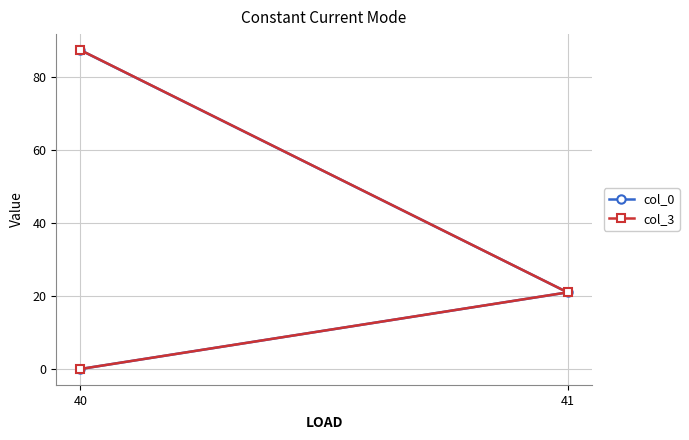

Reading left to right, extract all data points from this chart.

col_0: 0.0	21.0	87.3
col_3: 0.0	21.0	87.3